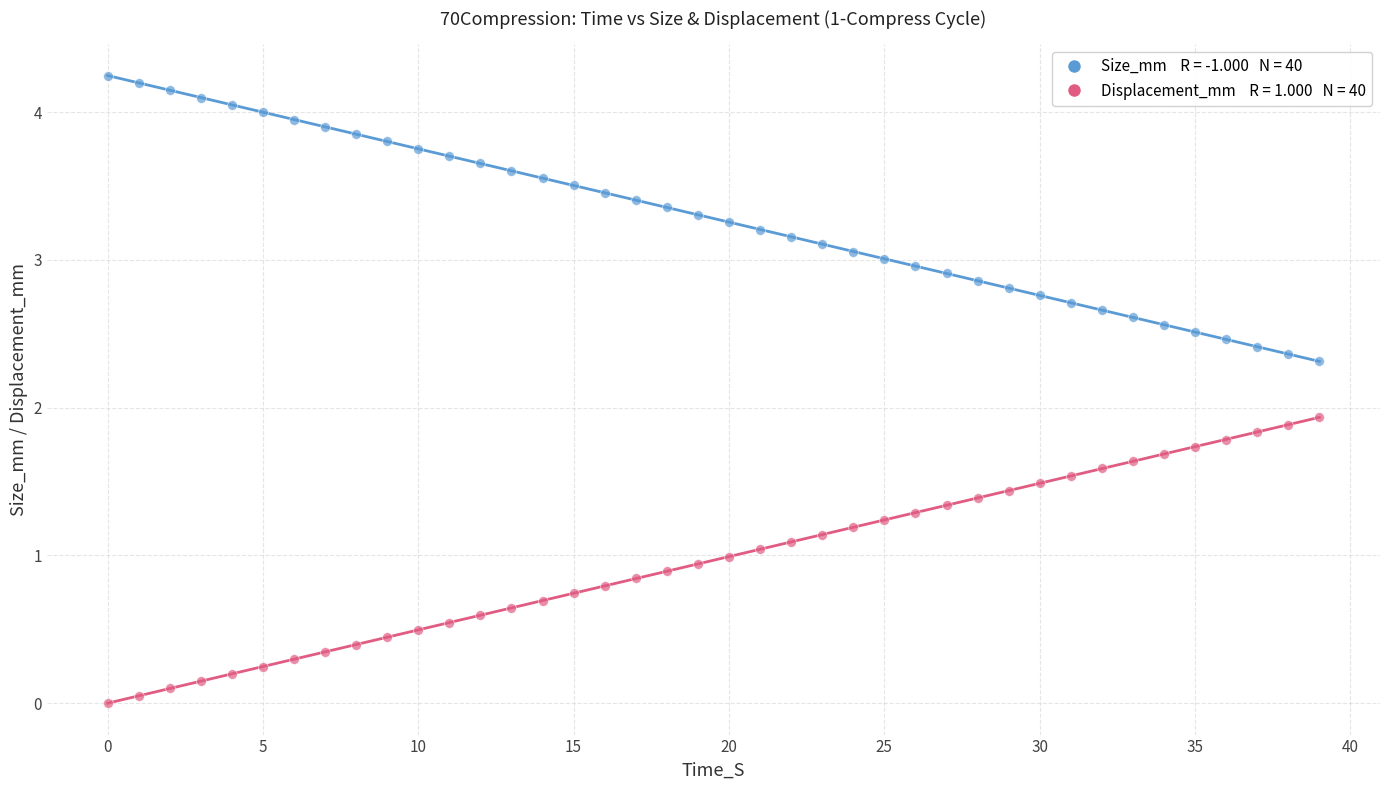

Across all series, what Y value is closest to 2?

1.9